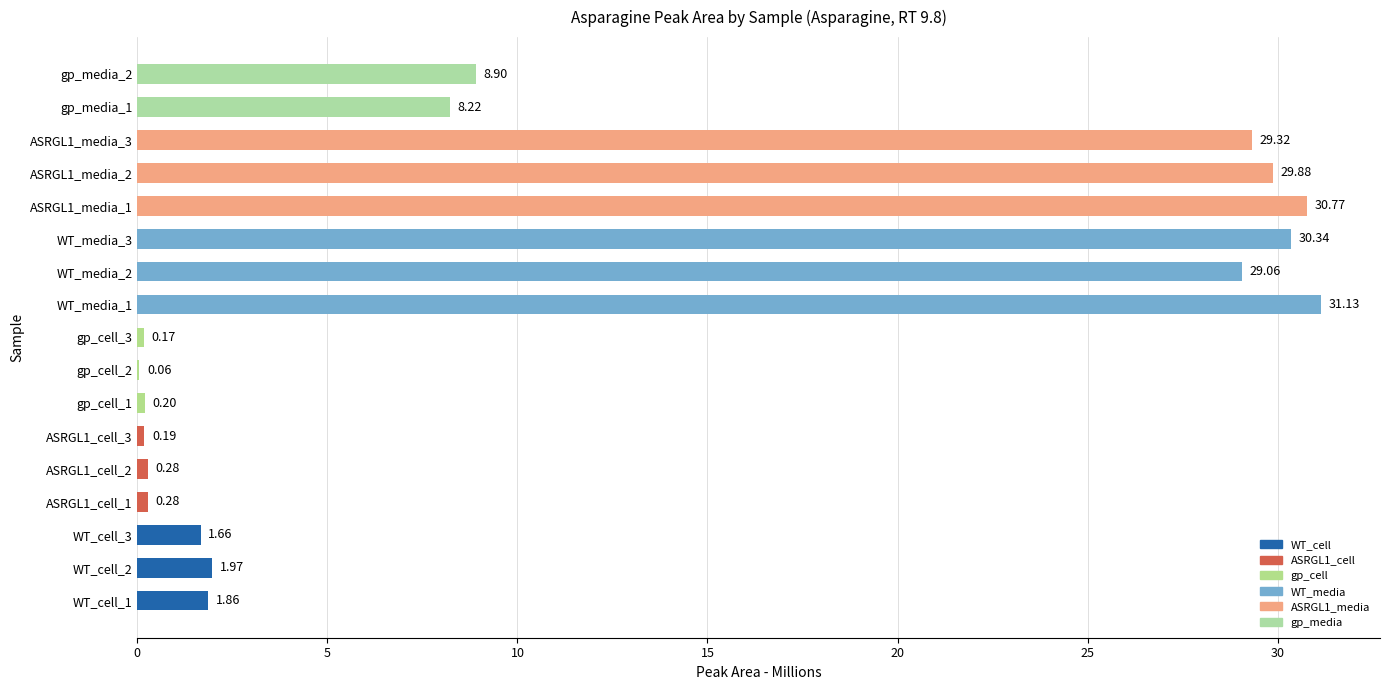

Count the number of values greater than 1.

11